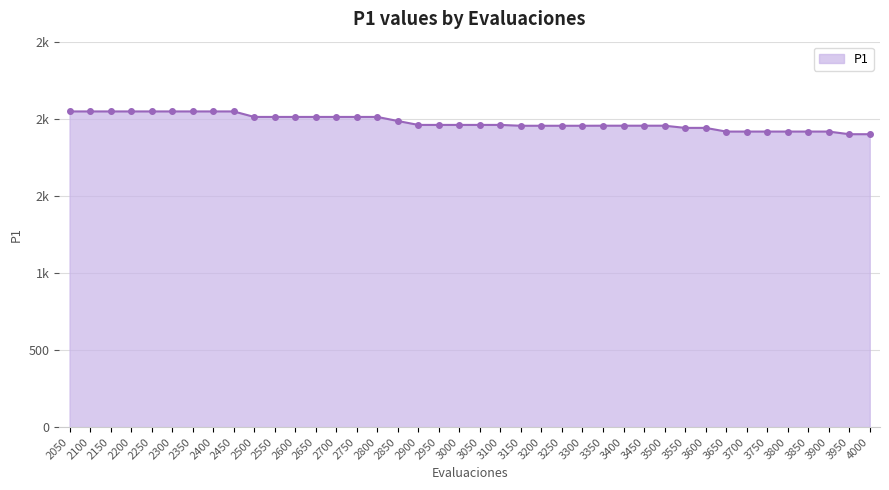

At which category does the chart reach its peak across all series?

2050